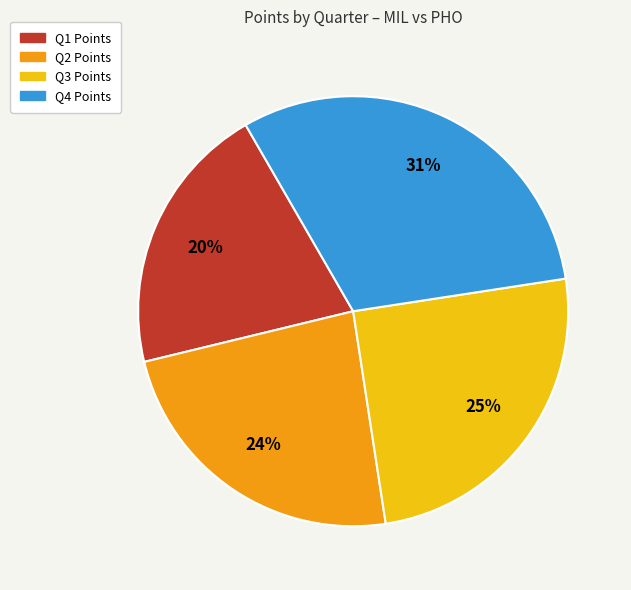

To the nearest percent, what is the average slice percentage?

25%